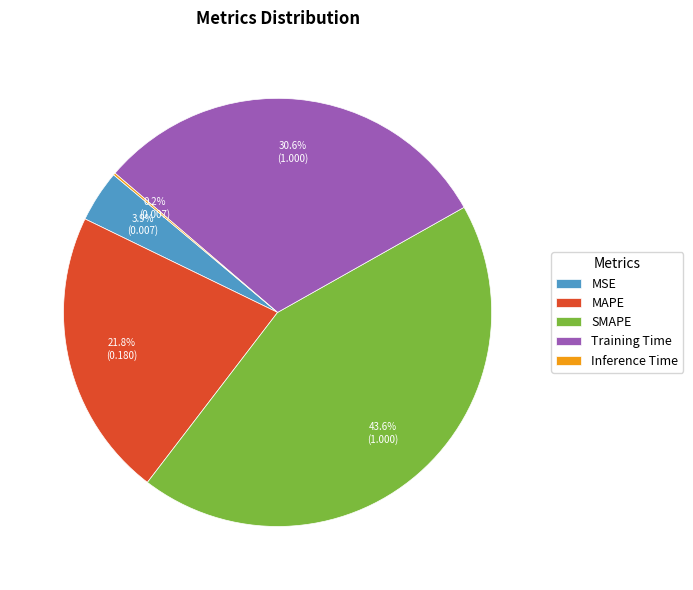

Approximately how many times larger is the value at MAPE compared to Training Time?

0.7